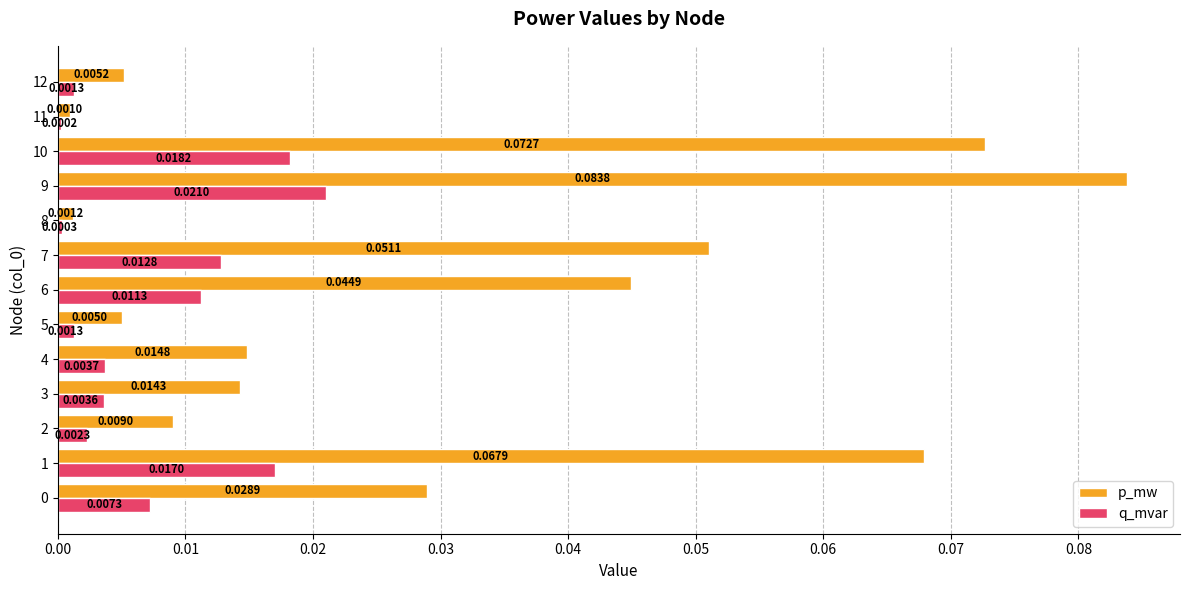

At which category is the sum across all series the highest?

9